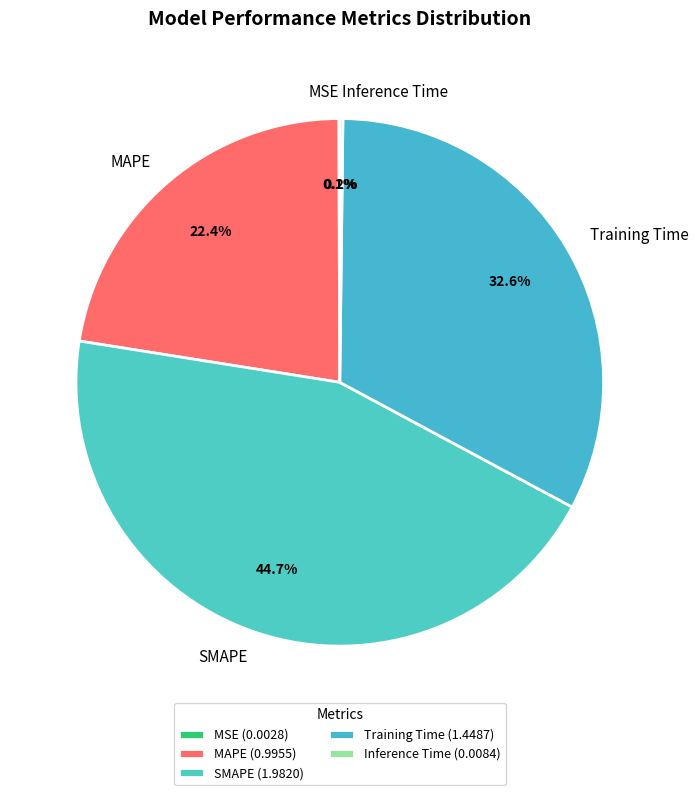

Do MAPE and SMAPE together represent more than half of the pie?

Yes